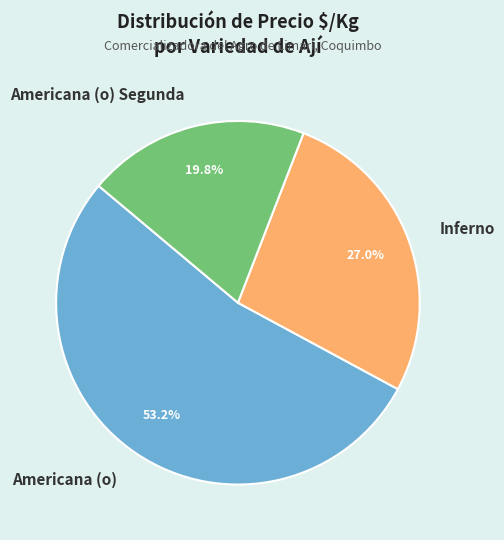

What is the largest slice in the pie chart?

Americana (o)